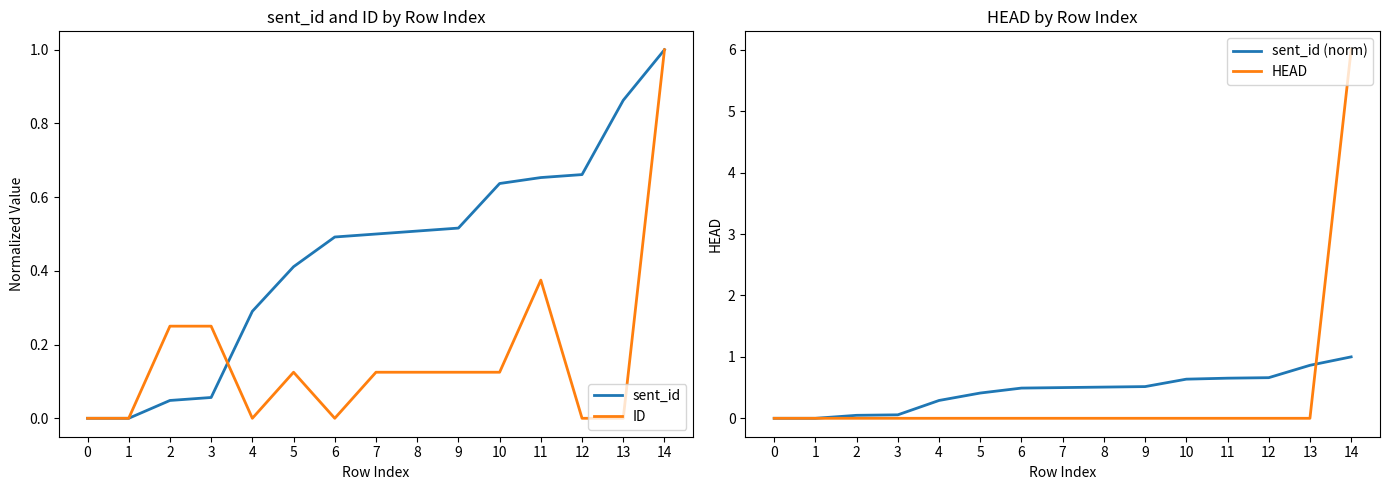

How many categories are shown in the chart?

15